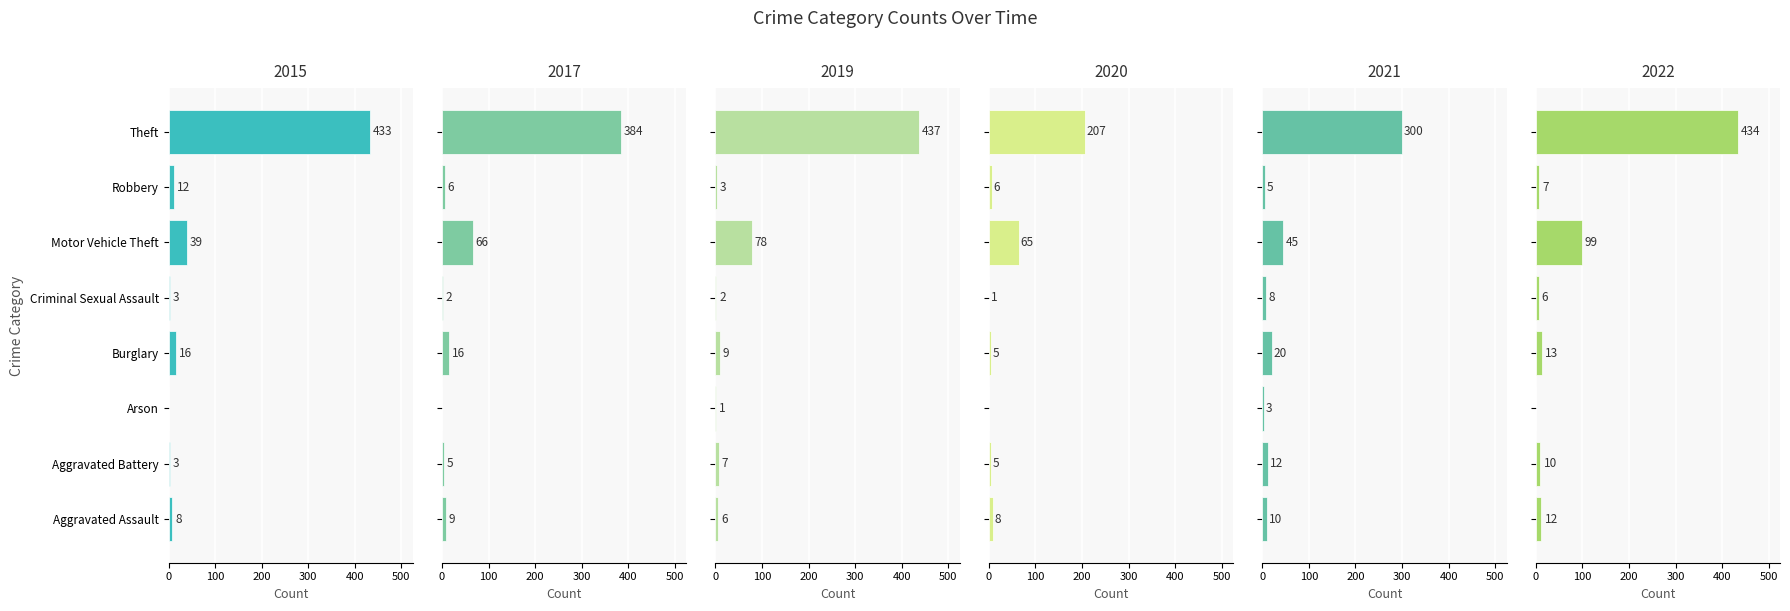

What is the spread (max minus min) of values at Motor Vehicle Theft?

60